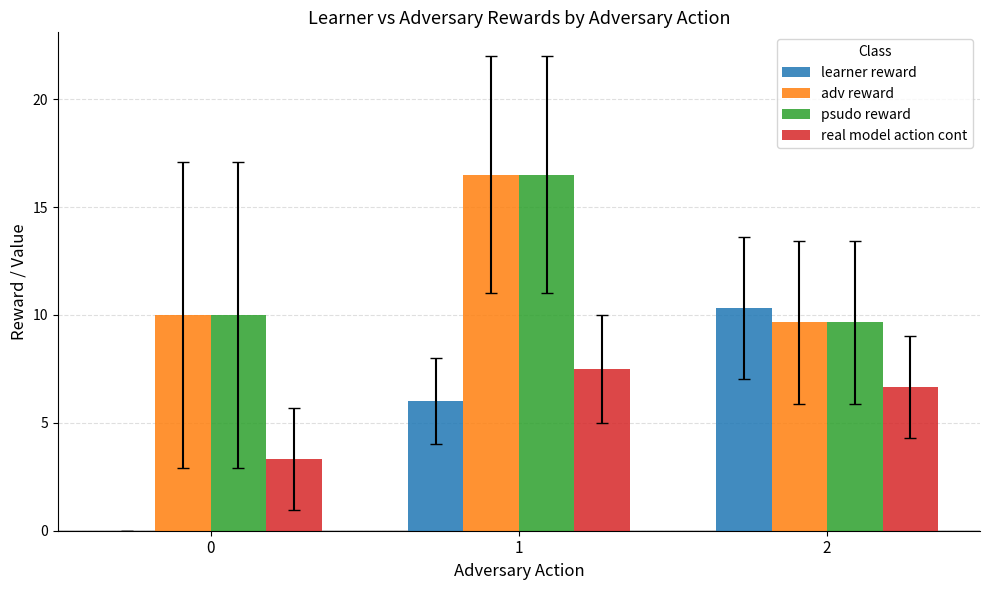

Reading right to left, list all the values displayed in this chart.

learner reward: 2=10.3	1=6.0	0=0.0
adv reward: 2=9.7	1=16.5	0=10.0
psudo reward: 2=9.7	1=16.5	0=10.0
real model action cont: 2=6.7	1=7.5	0=3.3